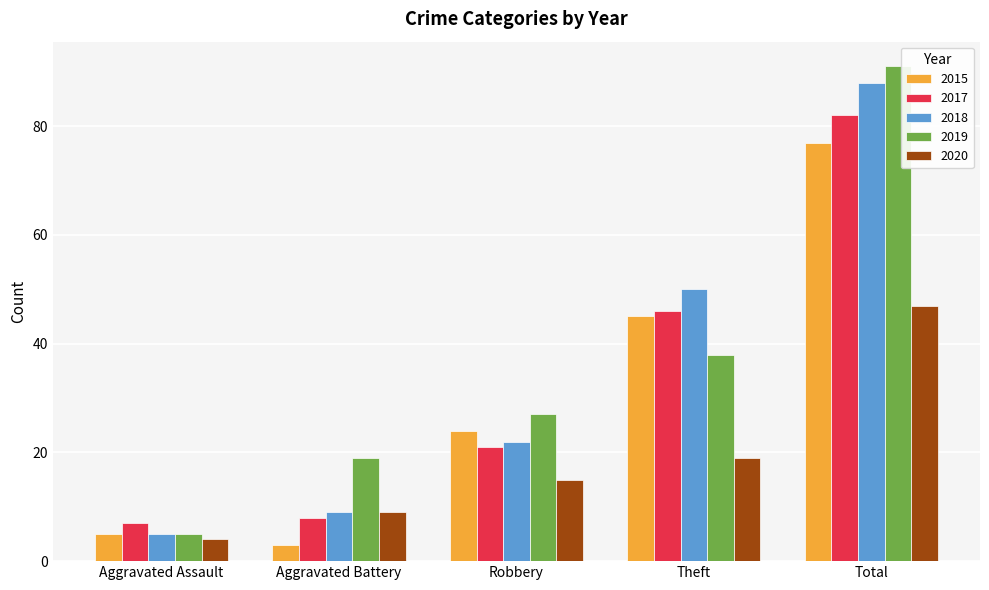

Is the value of 2018 at Aggravated Battery greater than the value of 2015 at Total?

No